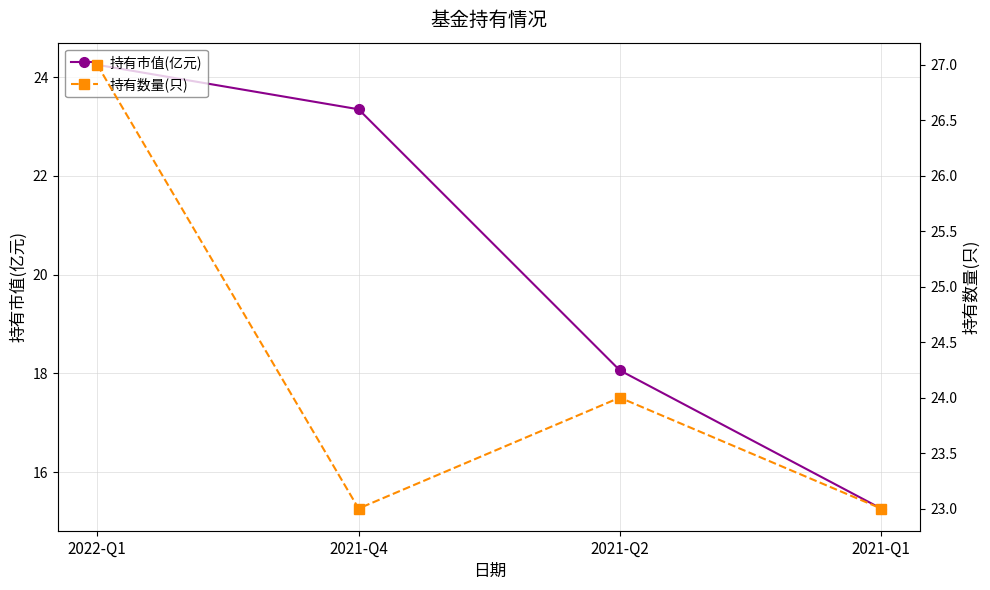

At which label does 持有市值(亿元) reach its peak?

2022-Q1